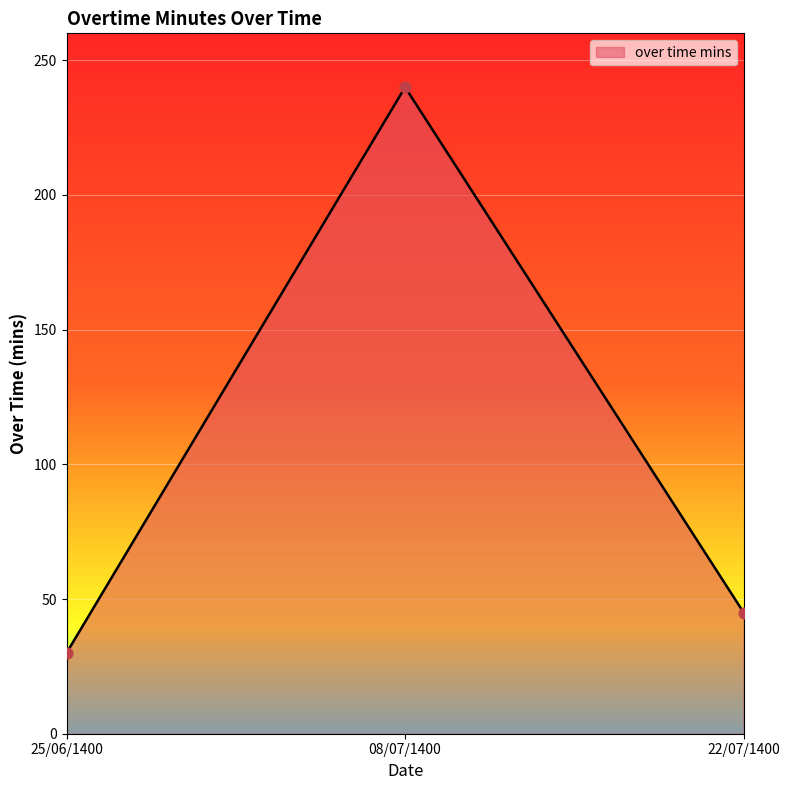

What is the ratio of the value at 25/06/1400 to the value at 22/07/1400?

0.7